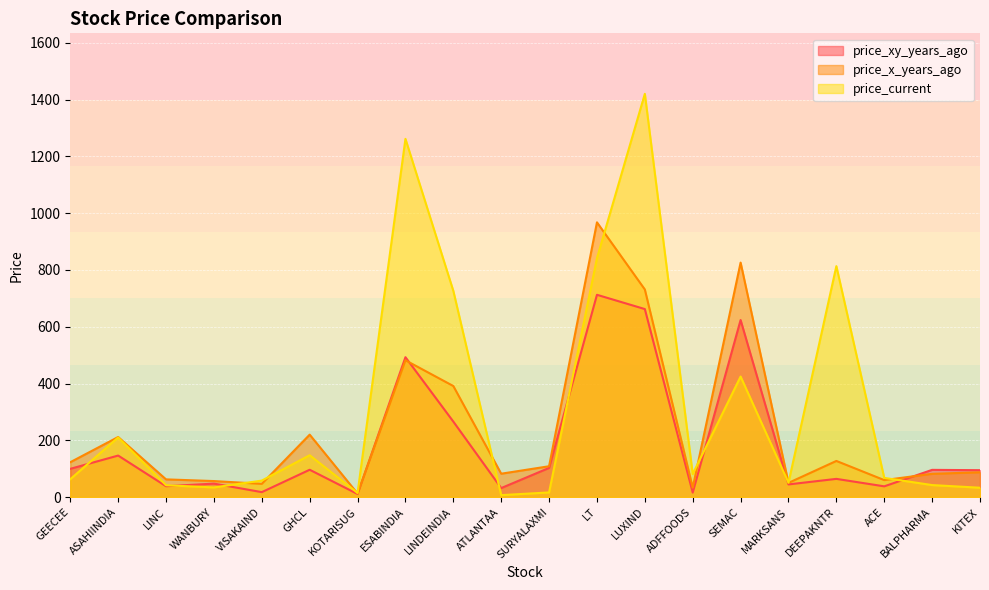

True or false: price_xy_years_ago and price_x_years_ago intersect in this chart.

True